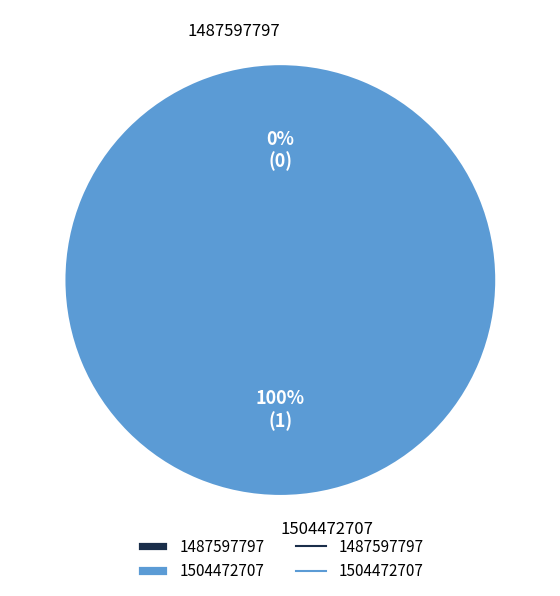

To the nearest percent, what is the average slice percentage?

50%